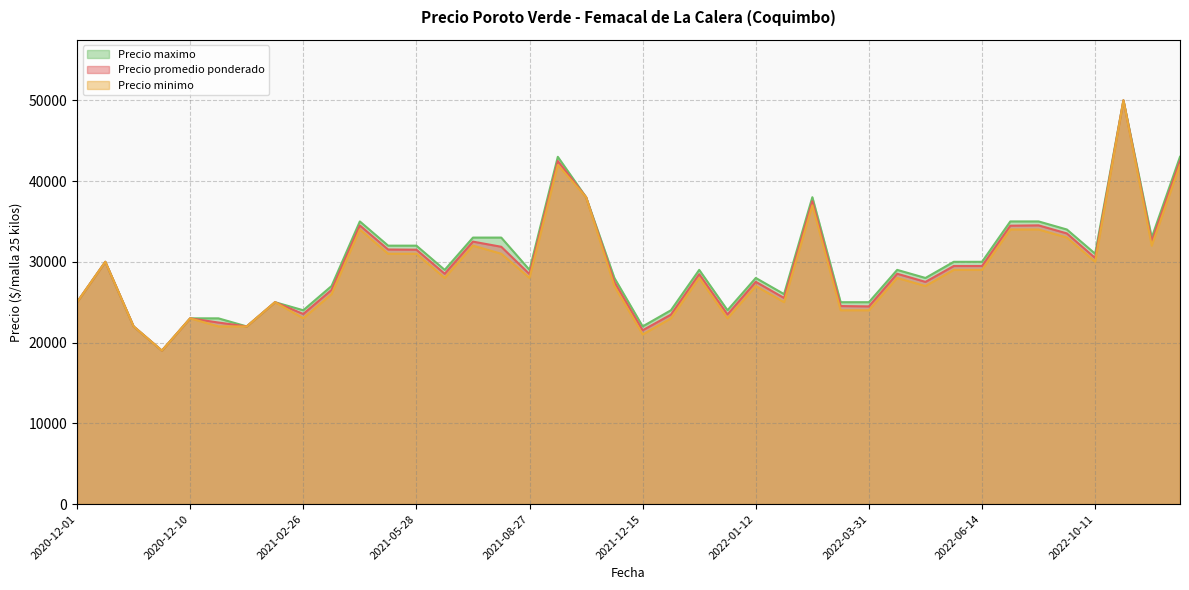

How many data points in Precio maximo are above 29000?

18